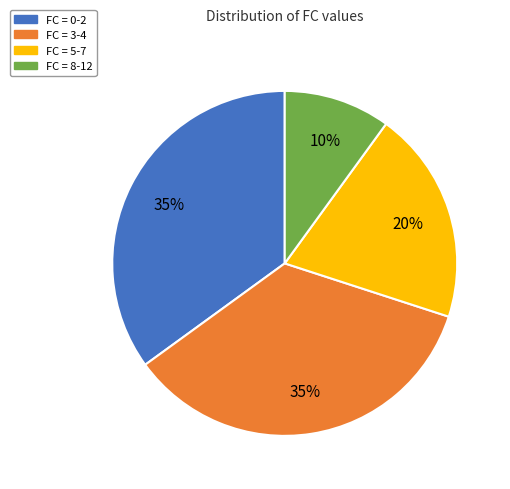

How many segments does this pie chart have?

4